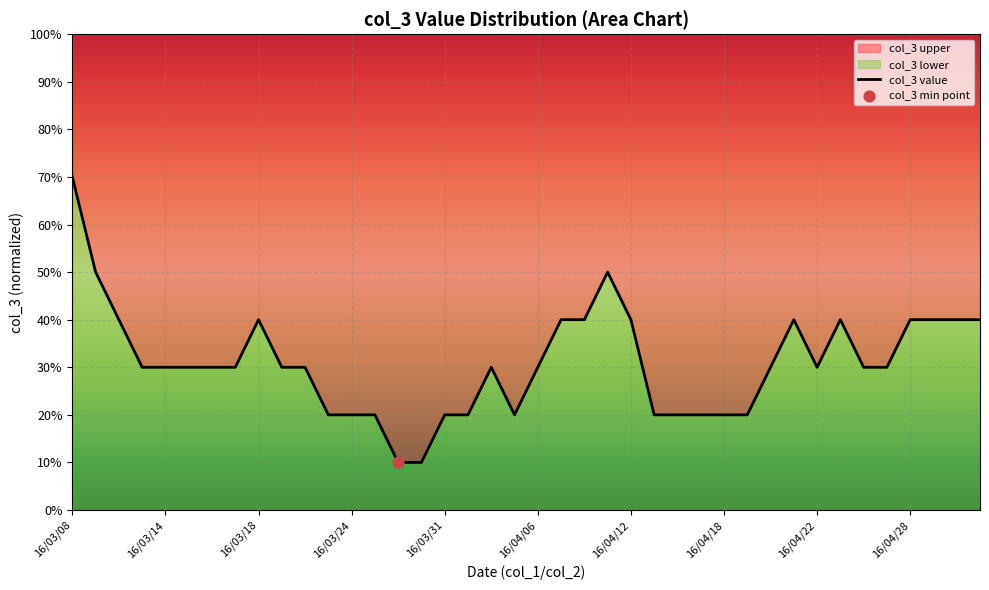

What is the change in value from 27 to 37?

+20